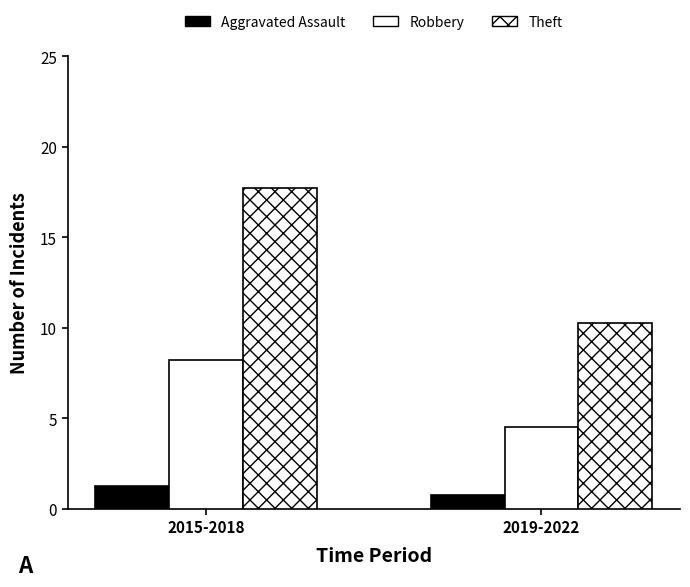

List the series in order of their overall mean, lowest first.

Aggravated Assault, Robbery, Theft